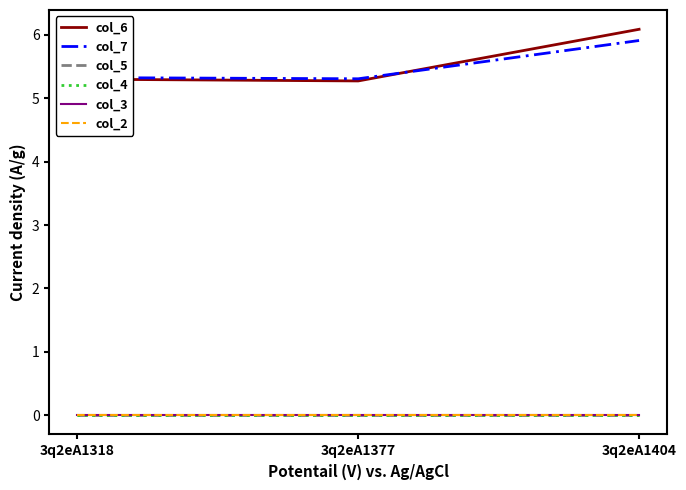

Does the chart have visible grid lines?

No